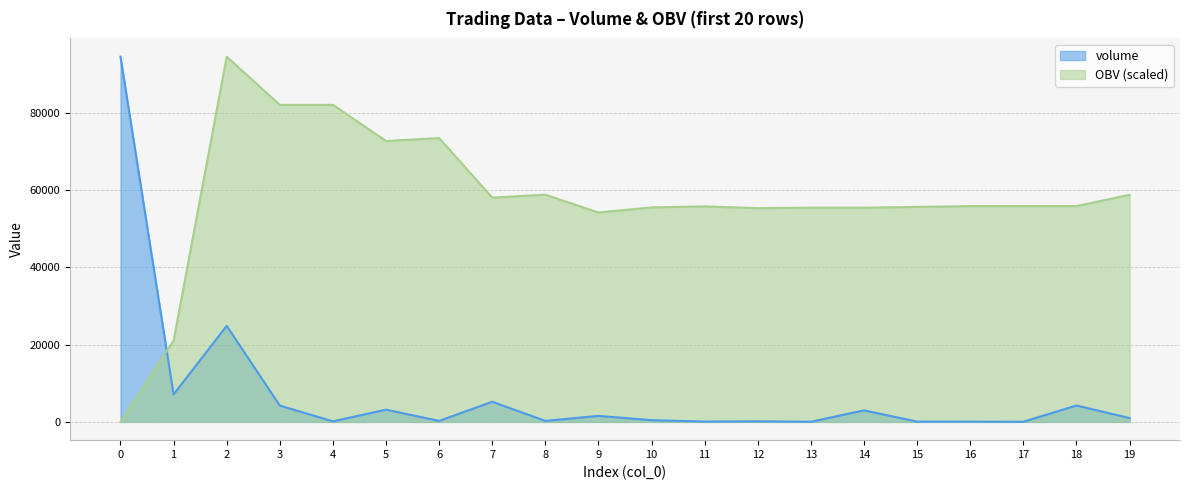

At which category is the sum across all series the highest?

2